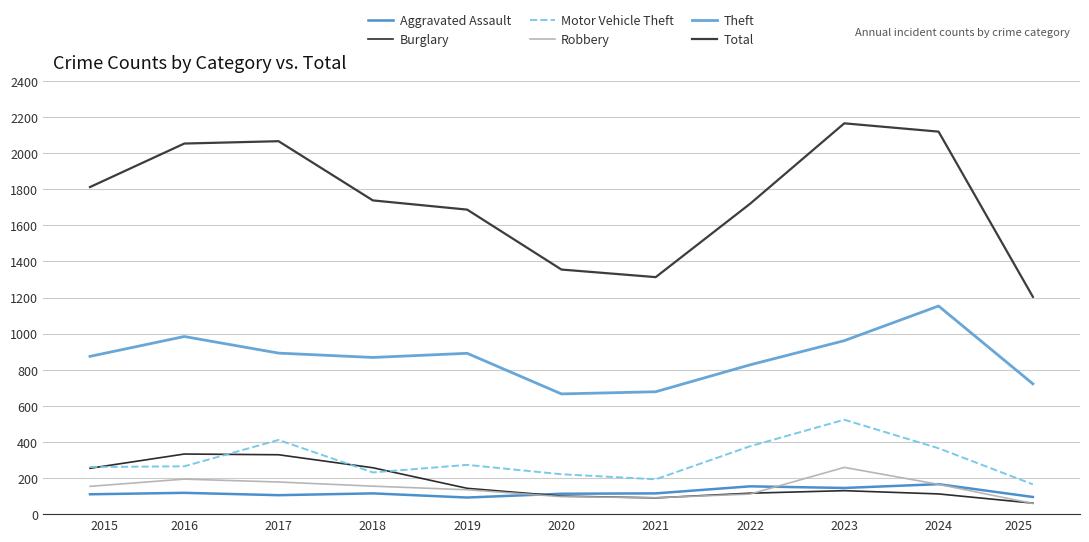

What is the maximum value shown in the chart?

2165